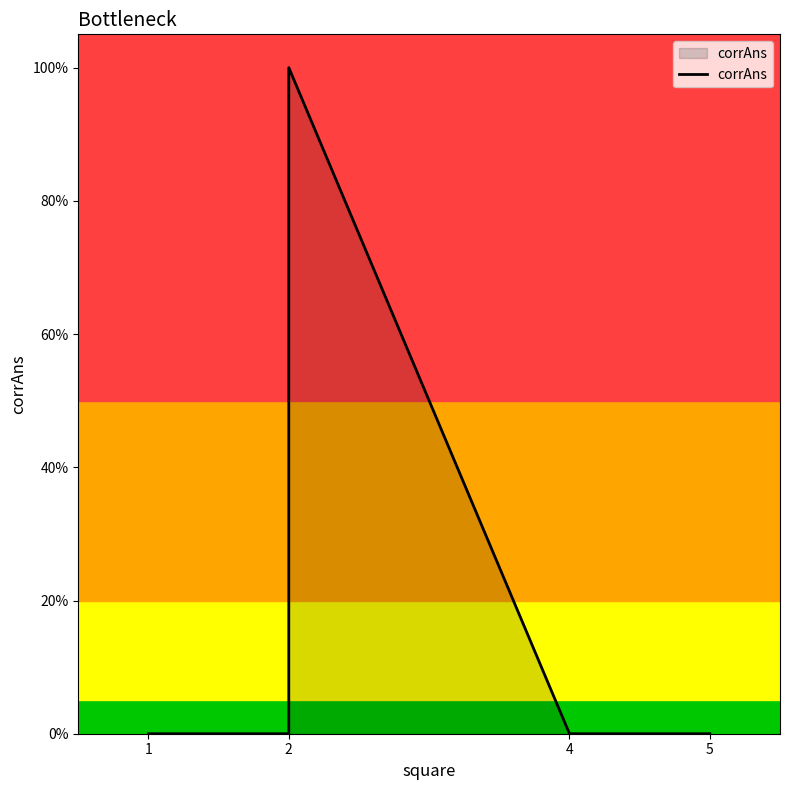

What is the difference between the maximum and minimum values?

1